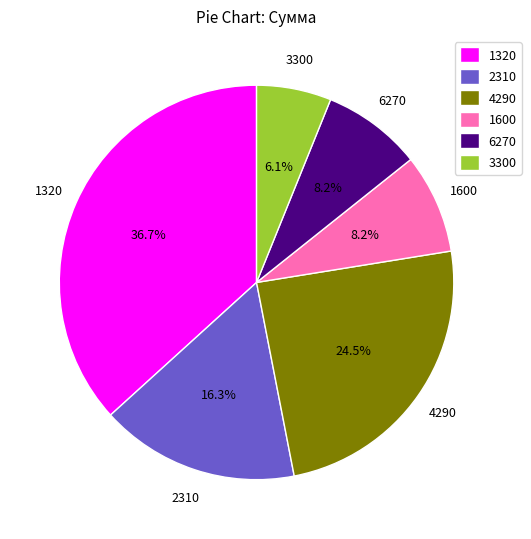

Combined, what portion of the pie is 2310 and 6270?

24.5%